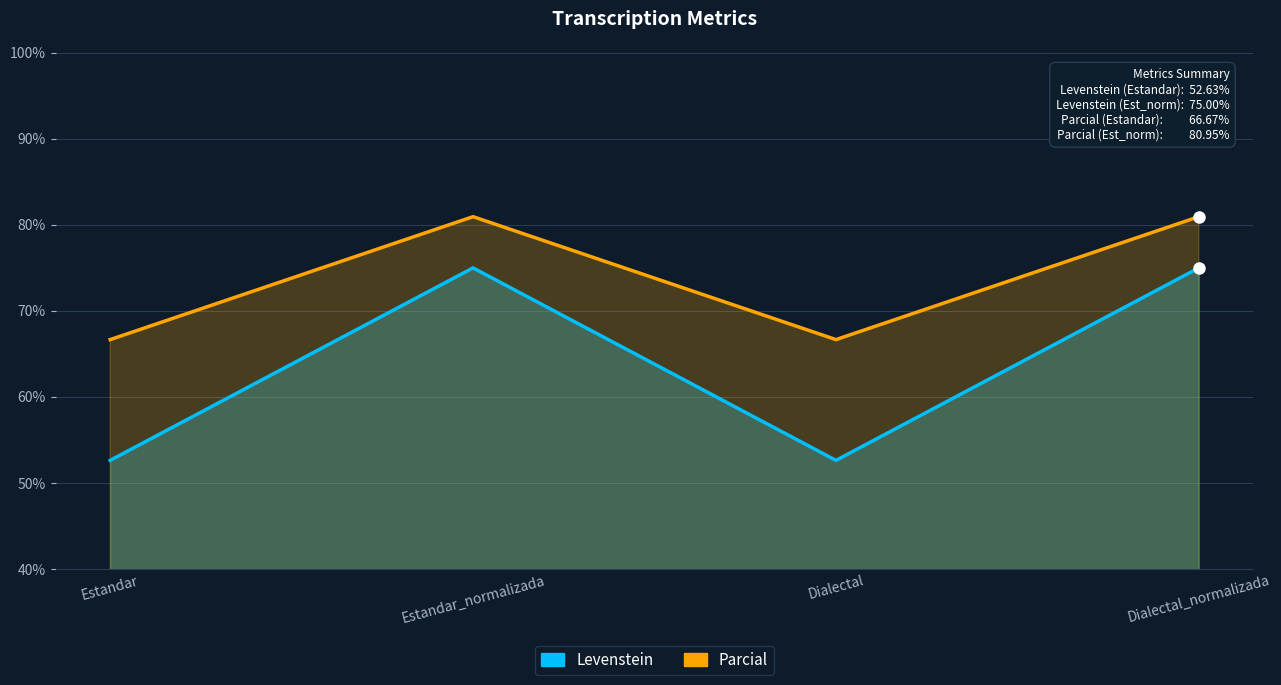

Reading left to right, what are all the values shown in this chart?

Levenstein: Estandar=52.6	Estandar_normalizada=75.0	Dialectal=52.6	Dialectal_normalizada=75.0
Parcial: Estandar=66.7	Estandar_normalizada=81.0	Dialectal=66.7	Dialectal_normalizada=81.0